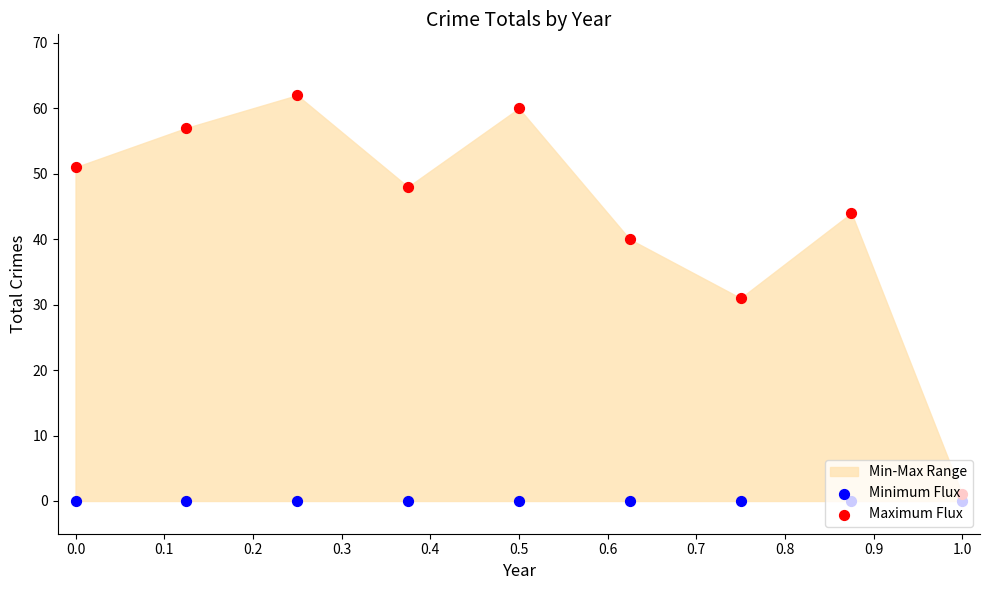

Which series reaches the minimum Y coordinate?

Minimum Flux